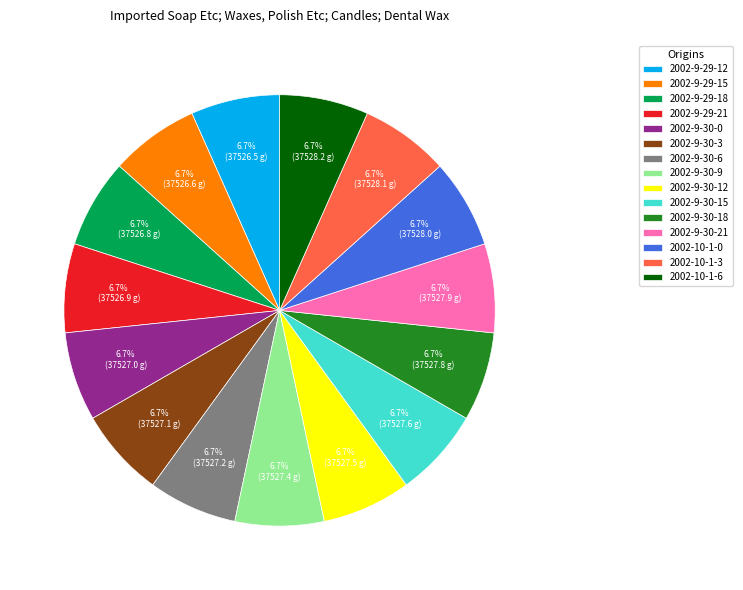

What is the ratio of the value at 2002-10-1-3 to the value at 2002-9-29-15?

1.0